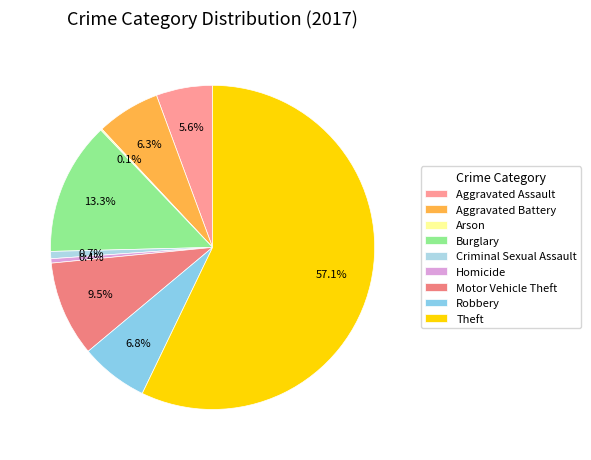

To the nearest percent, what percentage of the pie is Burglary?

13%